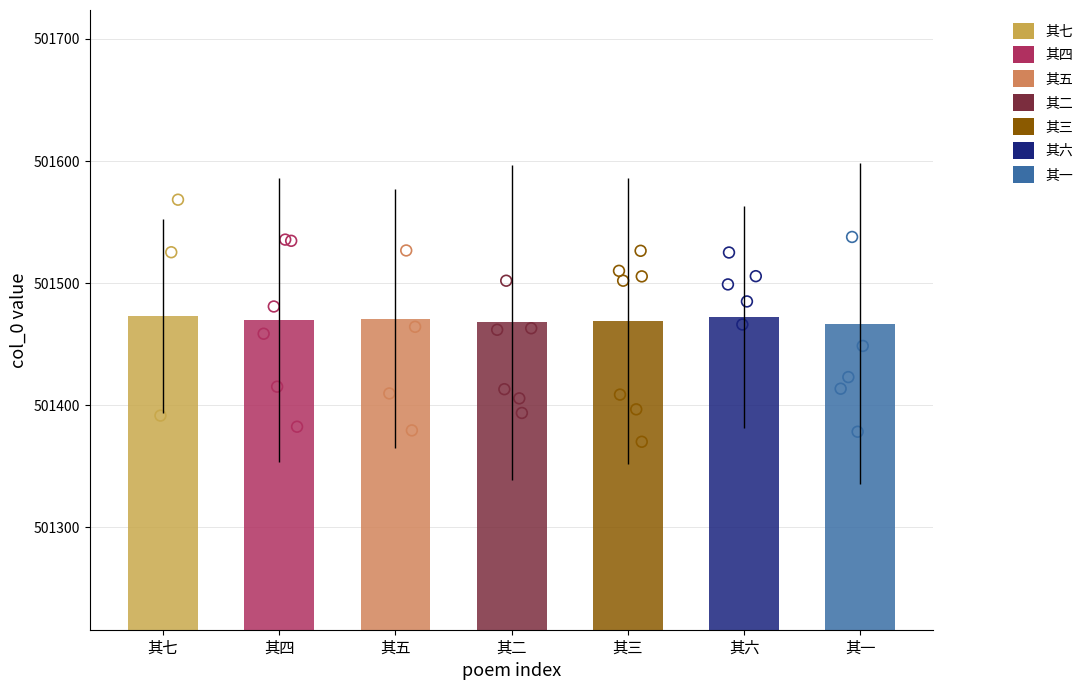

Between 其三 and 其五, which is larger?

其五